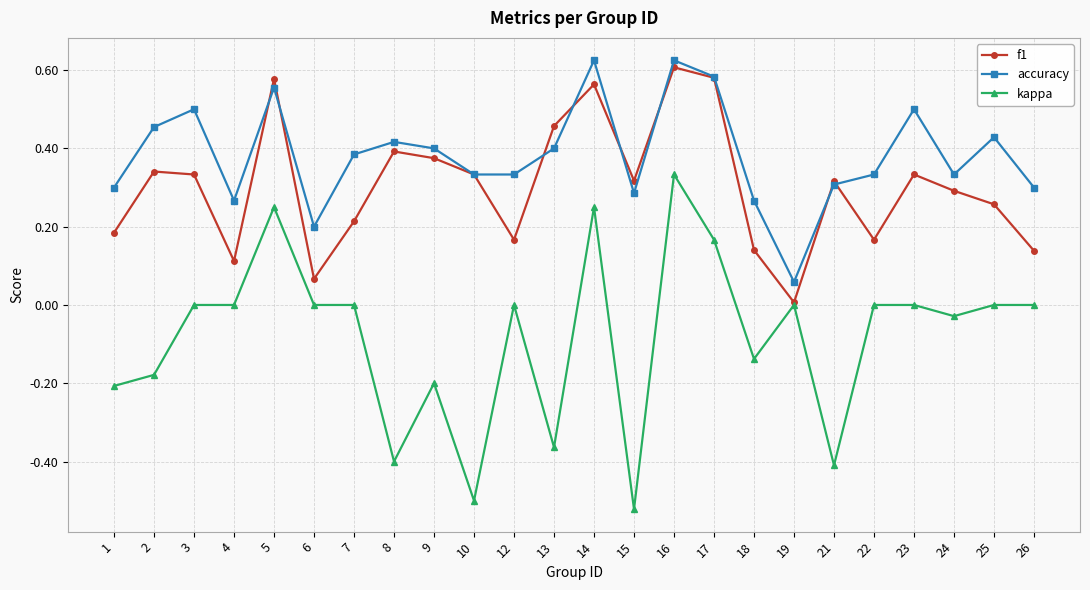

Is it true that accuracy equals 0.3 at 15?

True